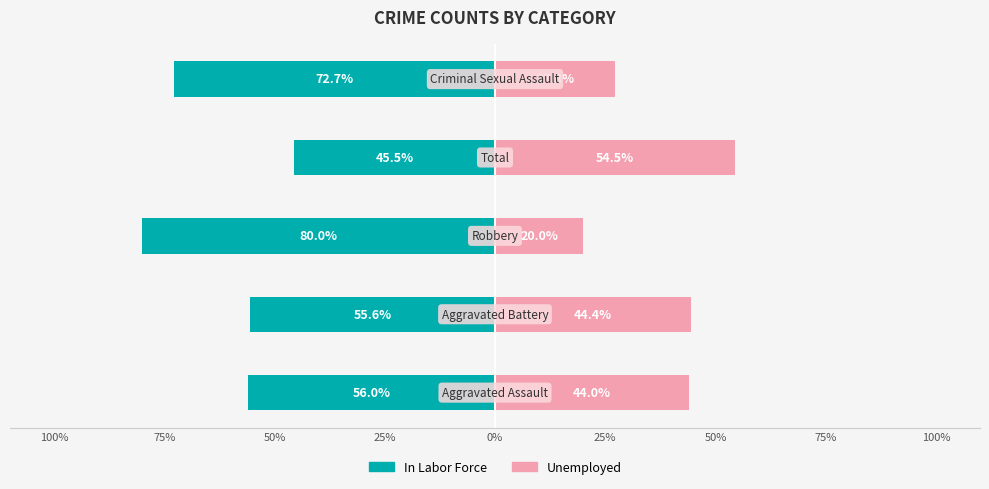

What is the lowest value of the In Labor Force series?

-80.0